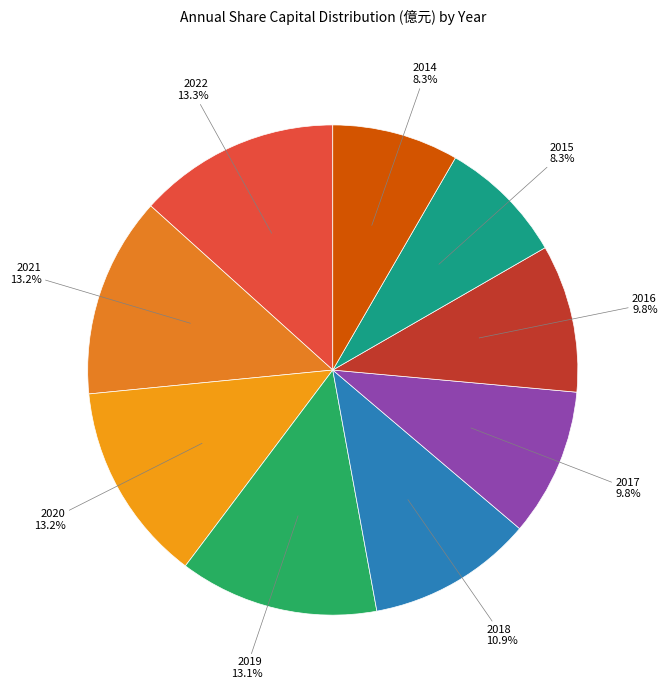

To the nearest percent, what is the average slice percentage?

11%